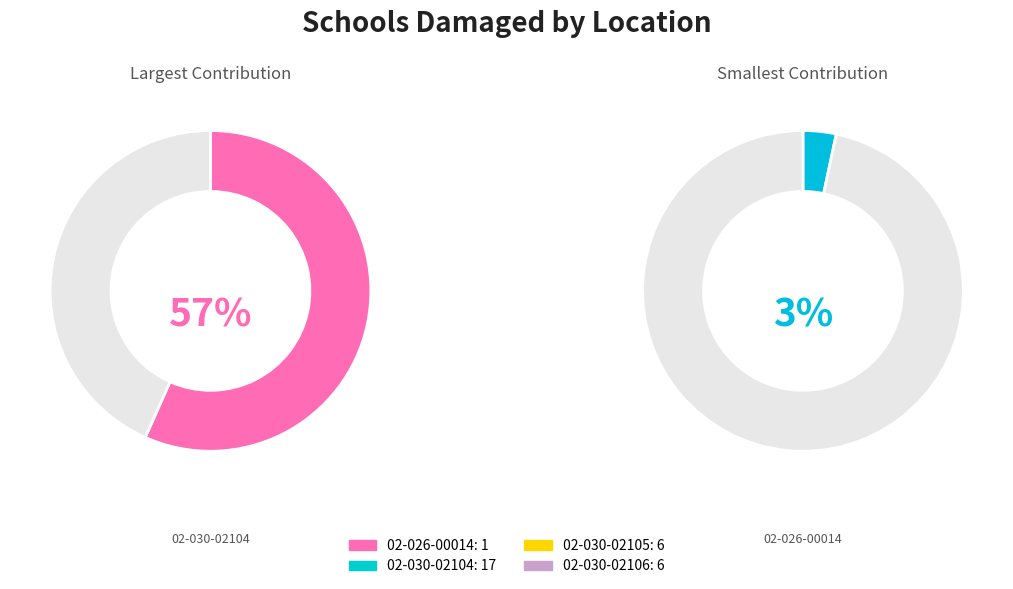

Rank the categories by value from highest to lowest.

02-030-02104, 02-030-02105, 02-030-02106, 02-026-00014